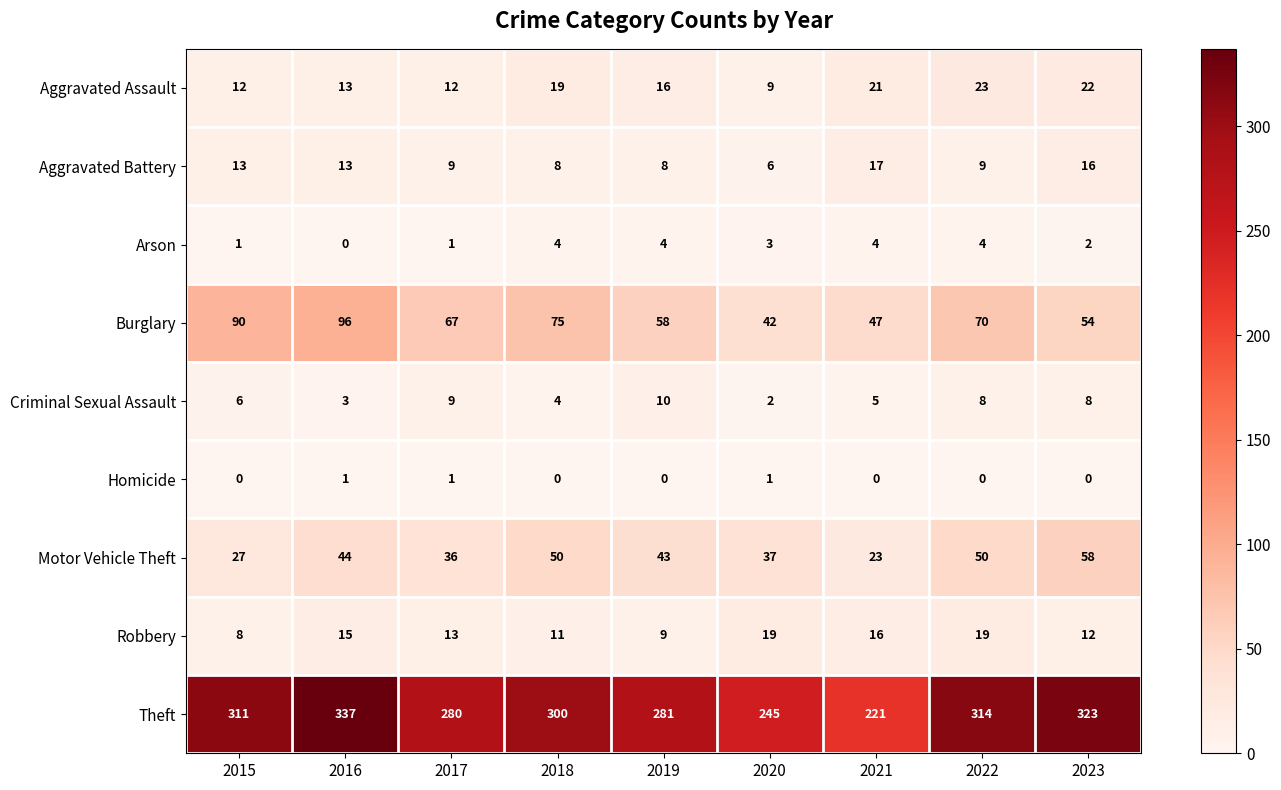

At how many categories does at least one series exceed 63?

9